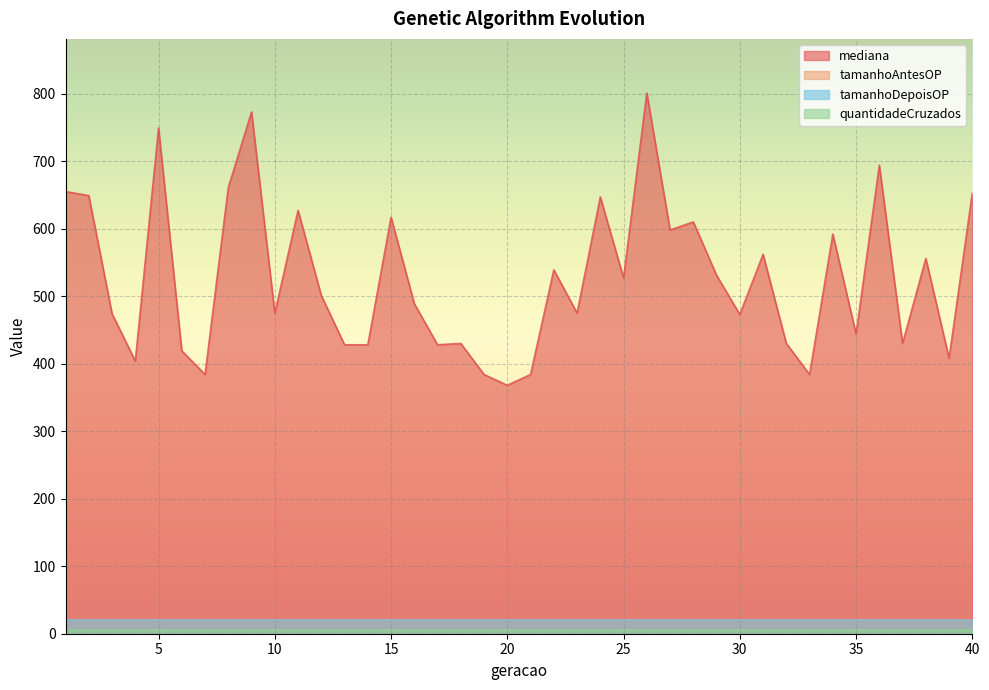

Which series has the largest total across all categories?

mediana